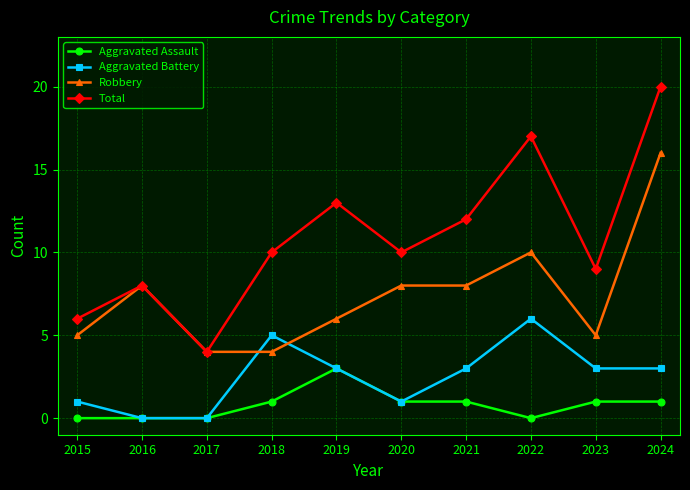

Count the number of data series in this chart.

4